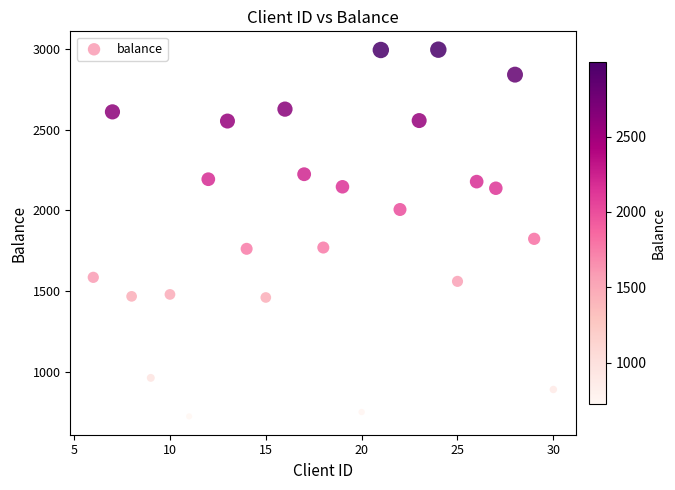

What Y value in the scatter plot is closest to 1860?

1824